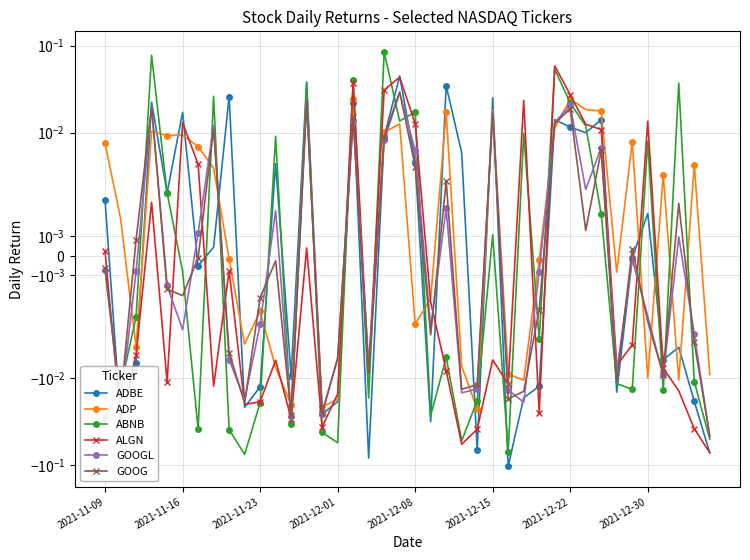

How many data points does each series have?

40